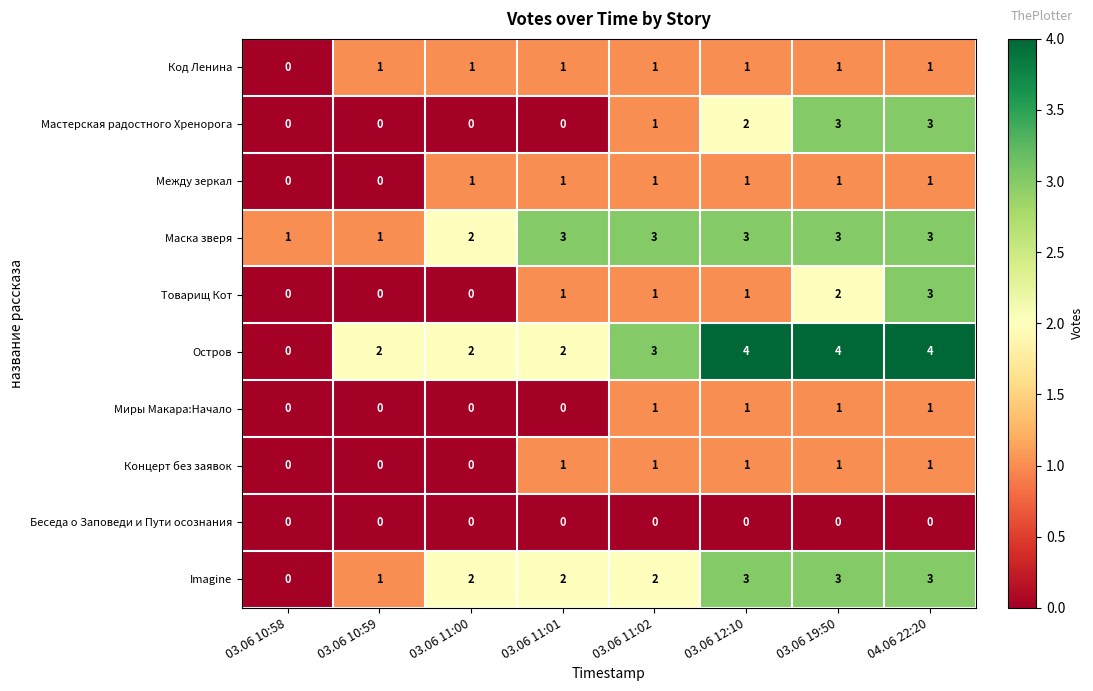

Which series has the widest spread of values?

Остров